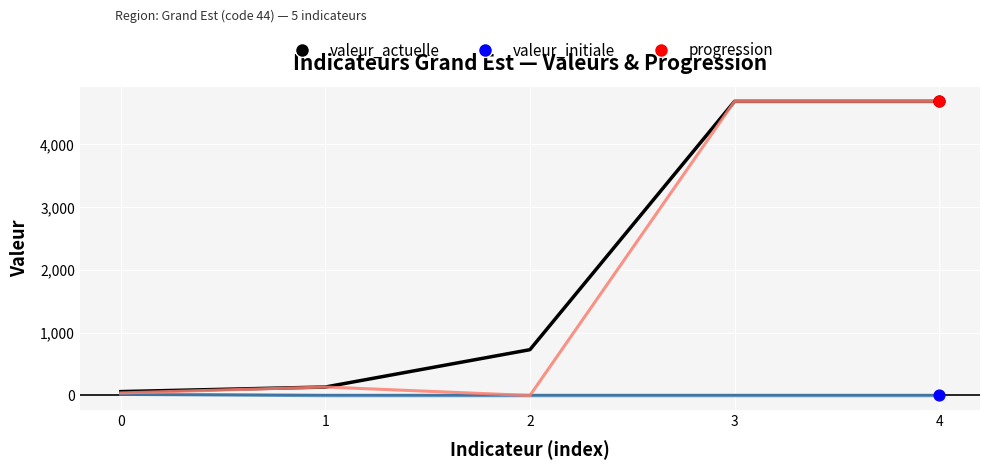

Is the value of progression at 4 greater than the value of valeur_initiale at 4?

Yes